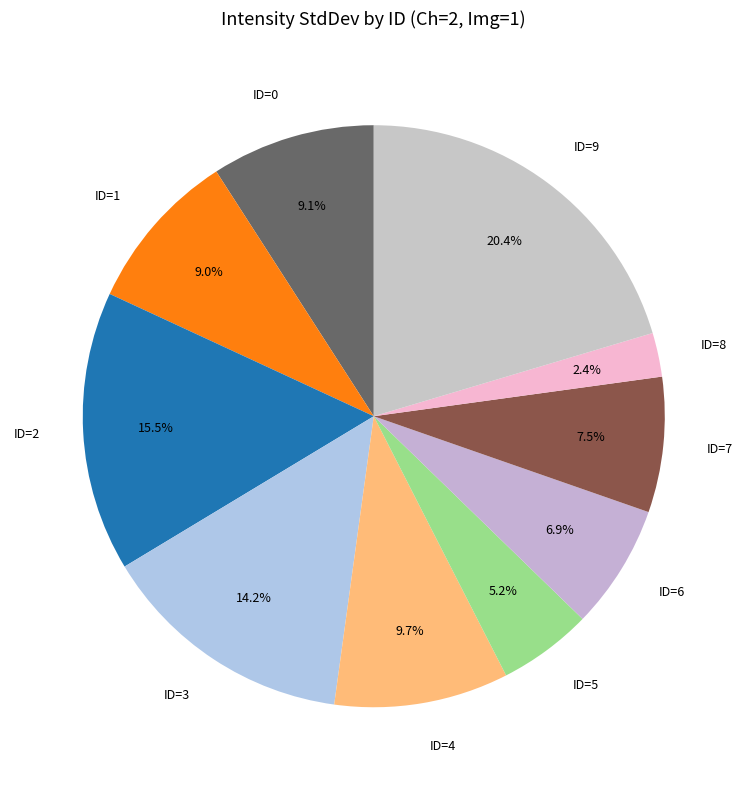

To the nearest percent, what is the difference between the largest and smallest slice percentages?

18%